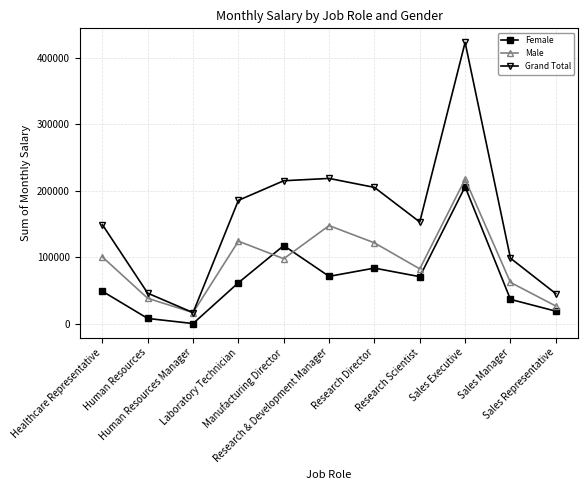

Which series has the widest spread of values?

Grand Total